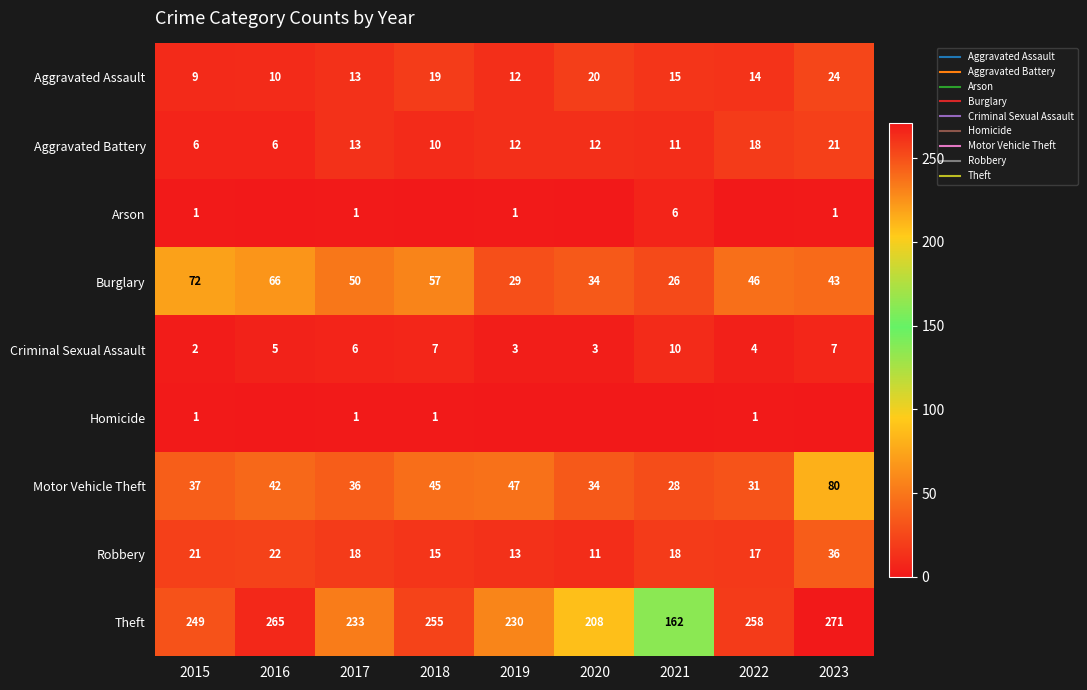

How many values in the Motor Vehicle Theft series are below 37?

4